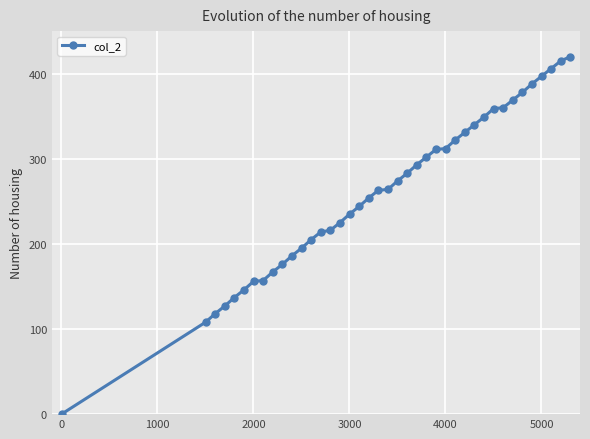

Does the chart display data point markers on the line(s)?

Yes